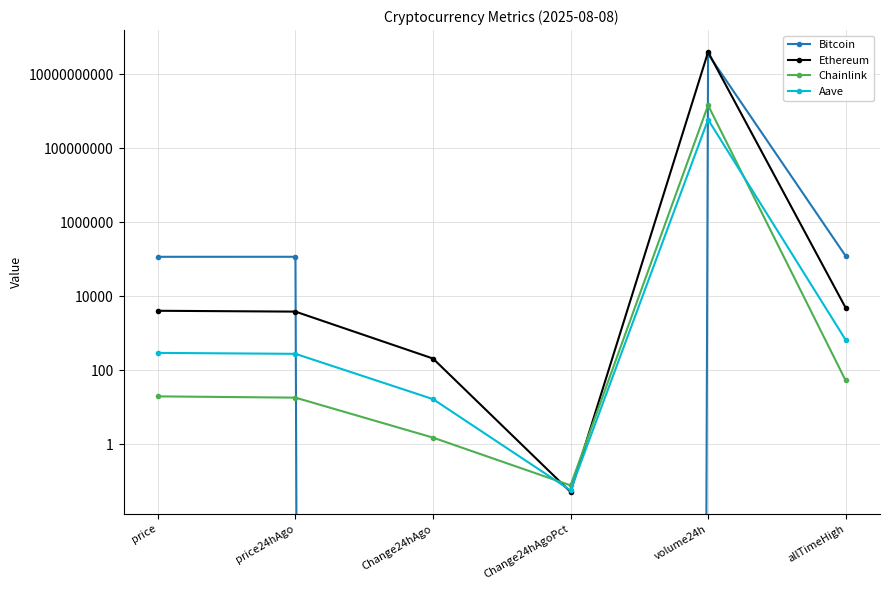

What is the maximum value shown in the chart?

40133019018.0